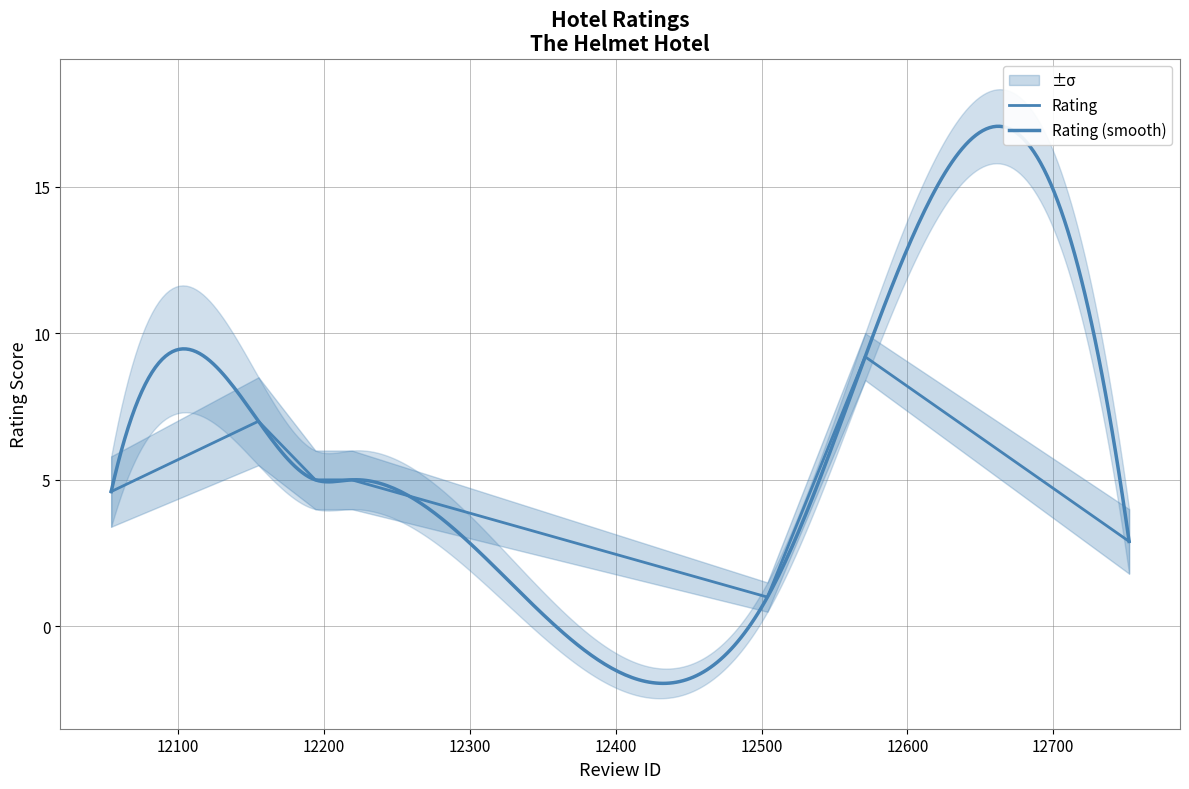

How many data points are less than 5?

3